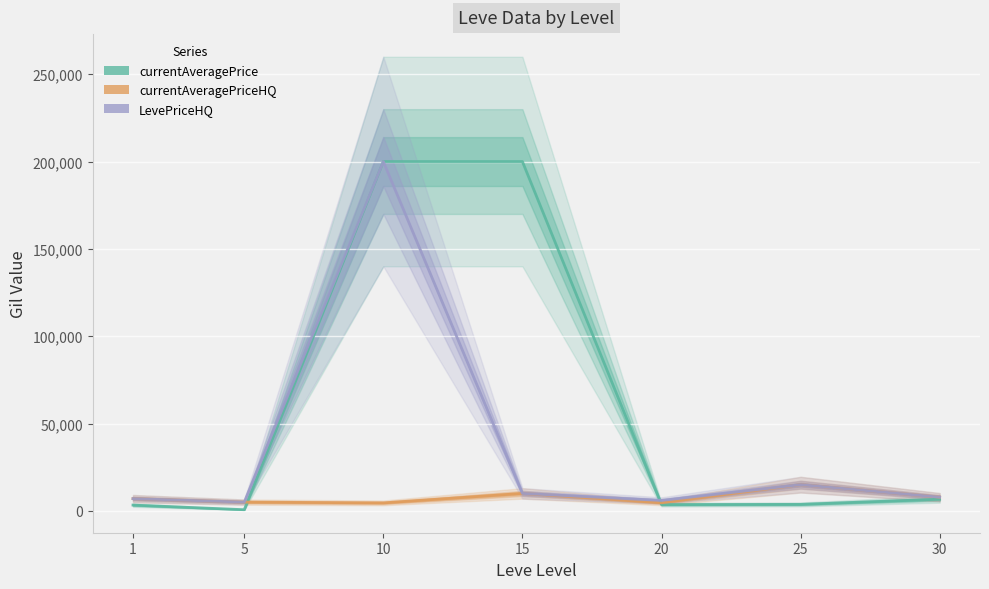

Is the value of currentAveragePrice at 1 greater than the value of currentAveragePriceHQ at 1?

No